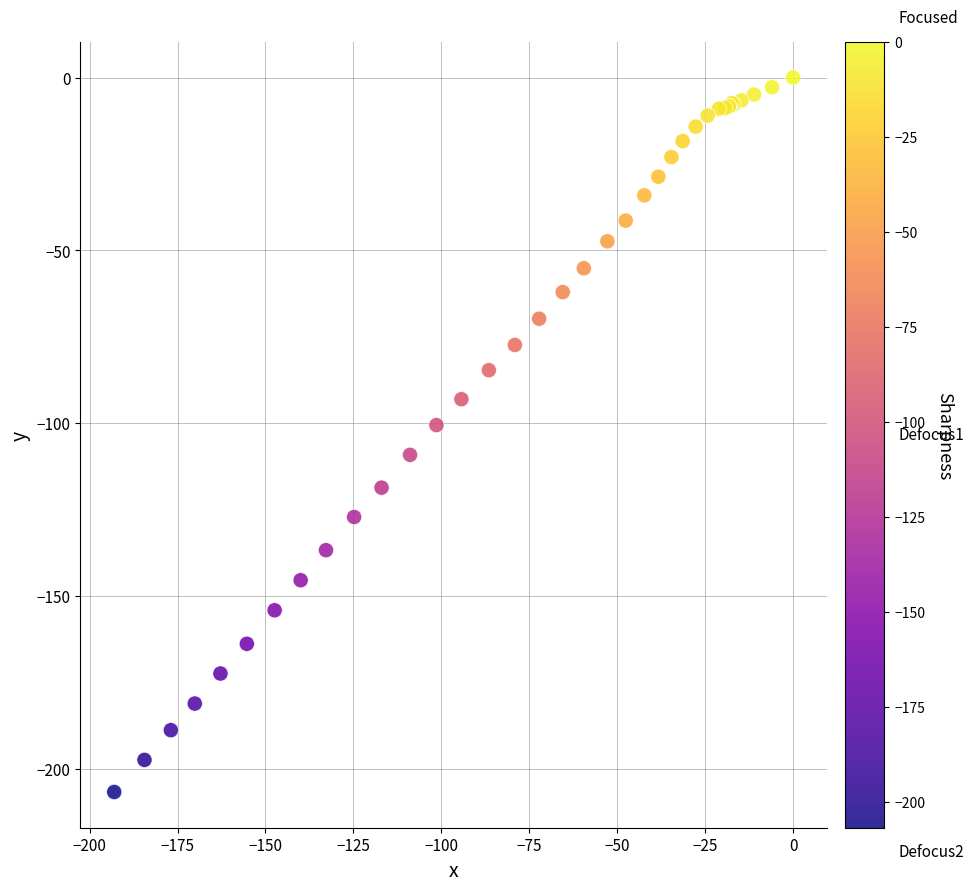

What Y value in the scatter plot is closest to -103?

-100.6